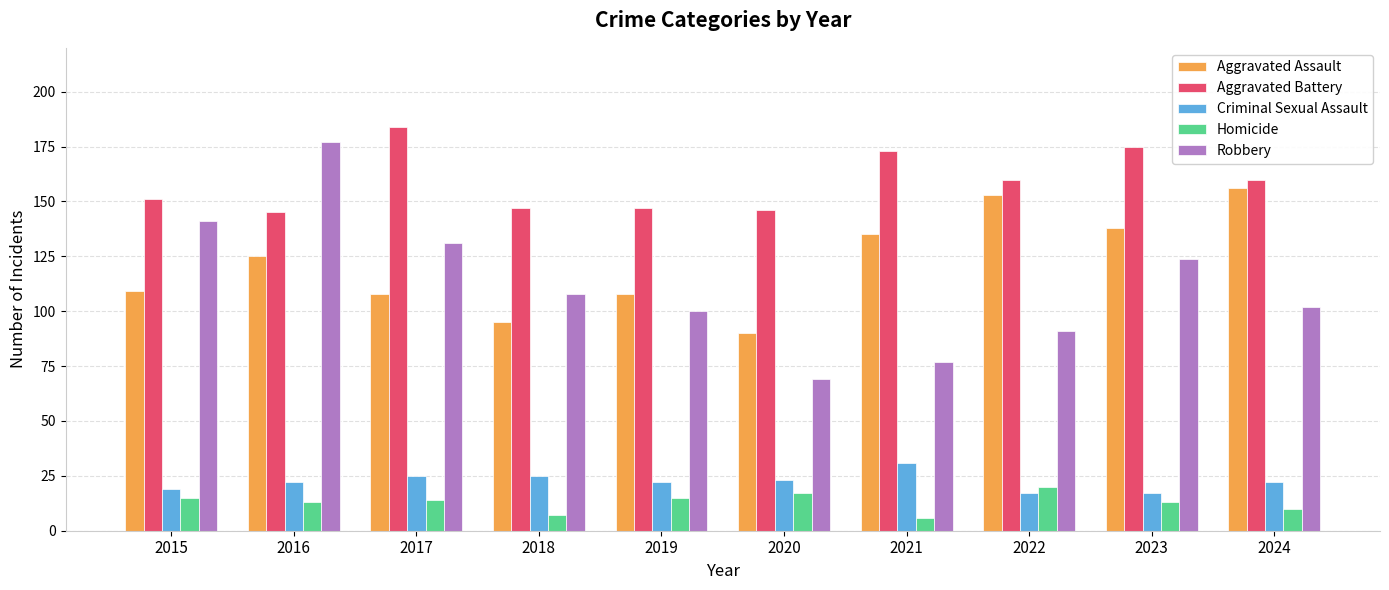

Are the bars horizontal?

No